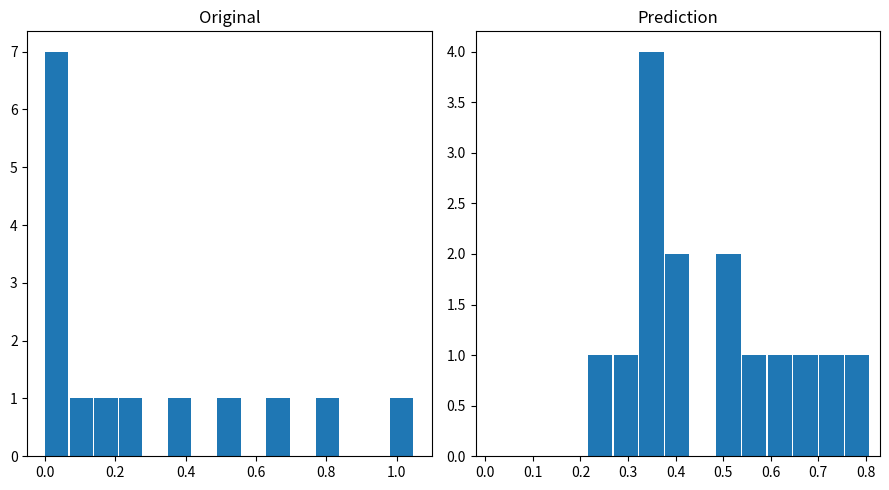

What is the greatest value displayed?

7